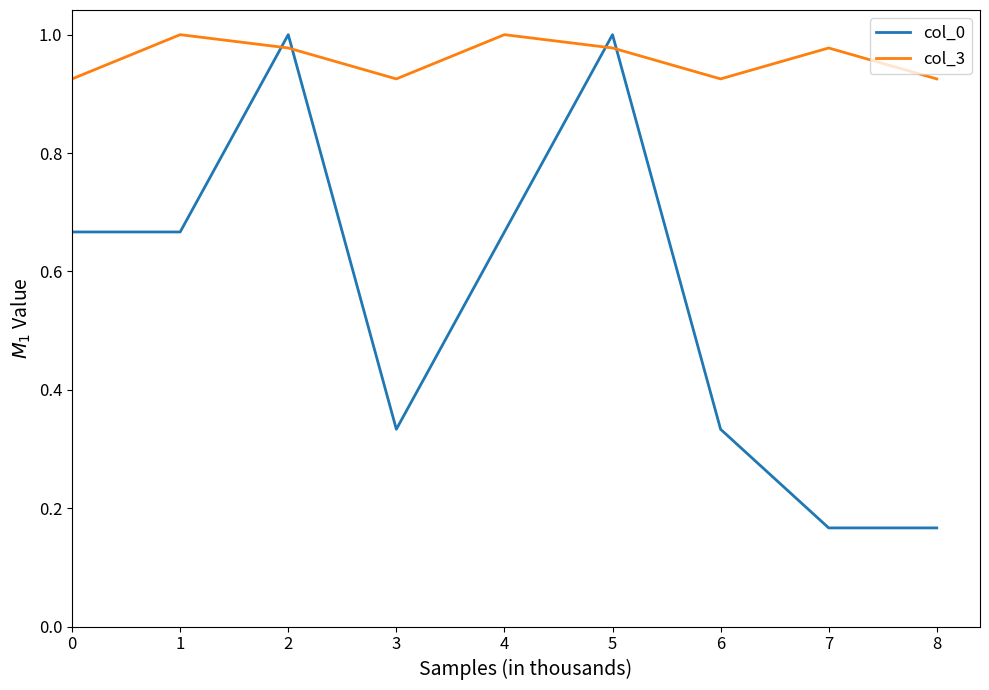

What is the difference between the maximum and minimum values in the col_3 series?

0.1